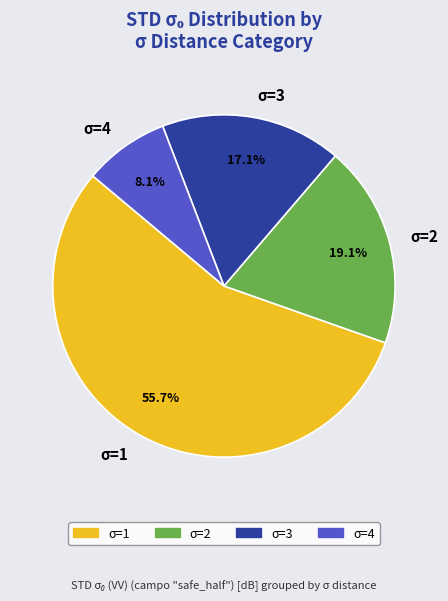

Is there any slice that represents more than half of the pie?

Yes